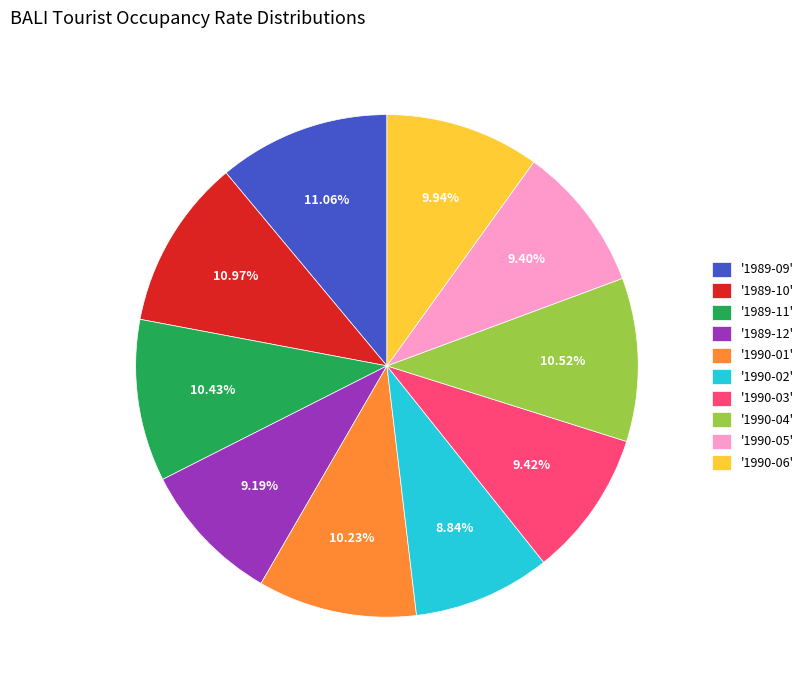

Is the sum of '1989-09' and '1990-02' greater than half?

No